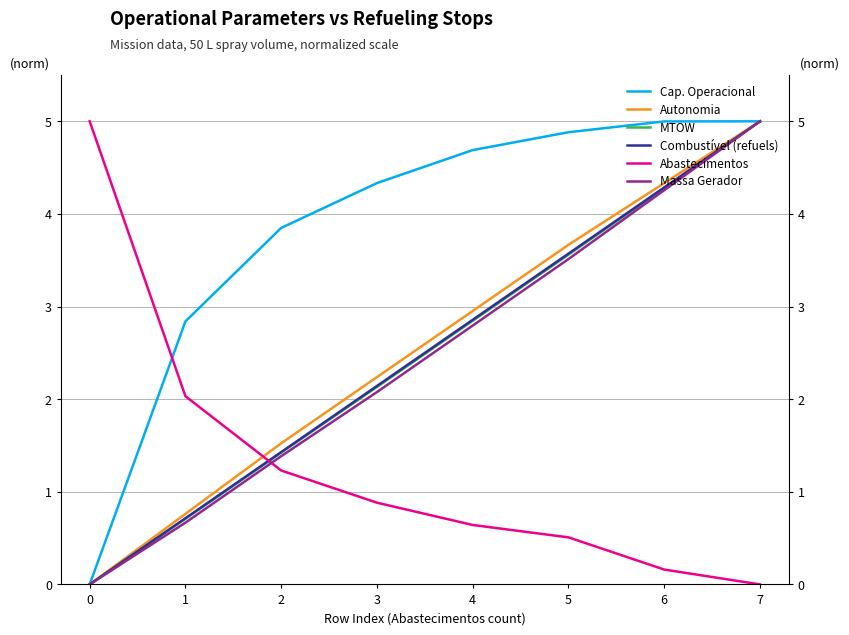

How many data points in MTOW are above 2?

5